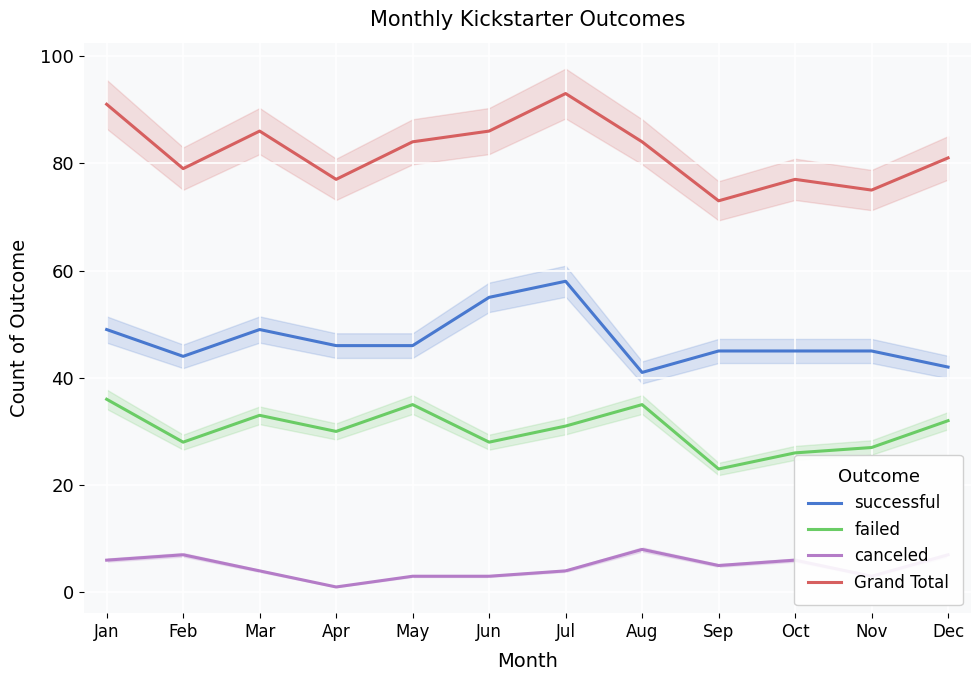

What is the minimum value shown in the chart?

1